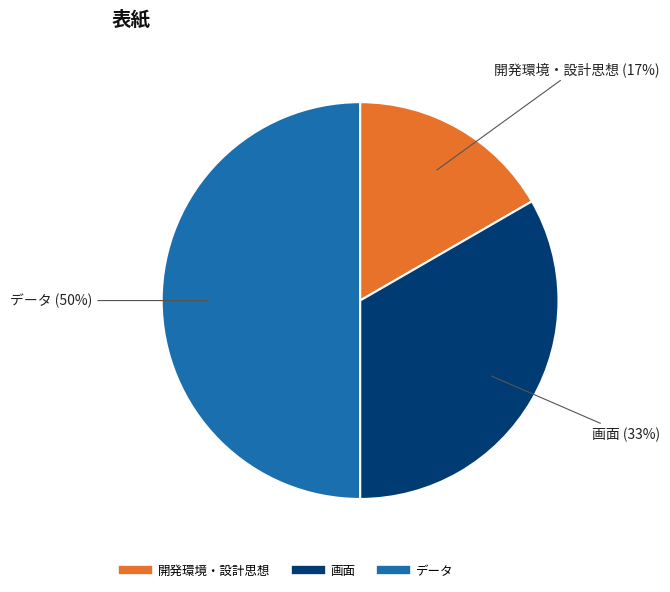

Approximately how many times larger is the value at 開発環境・設計思想 compared to 画面?

0.5